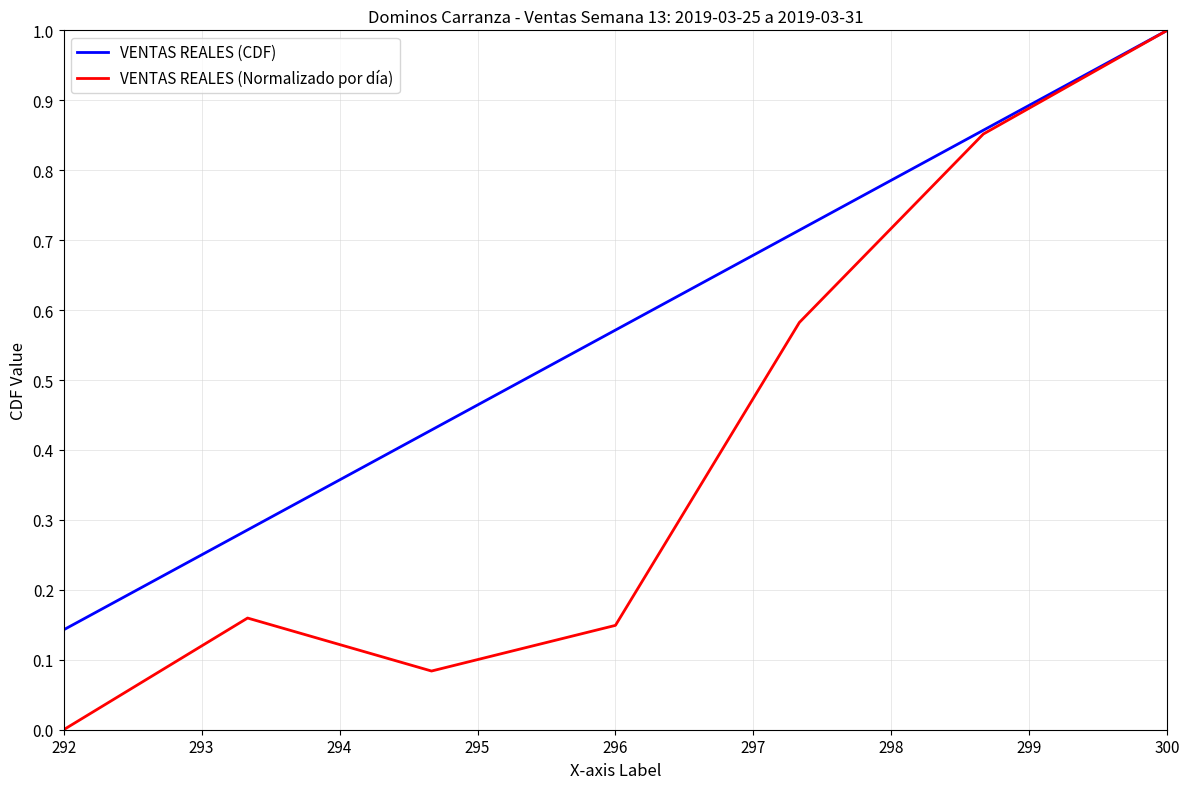

What is the difference between the second highest and second lowest values in the VENTAS REALES (Normalizado por día) series?

0.8